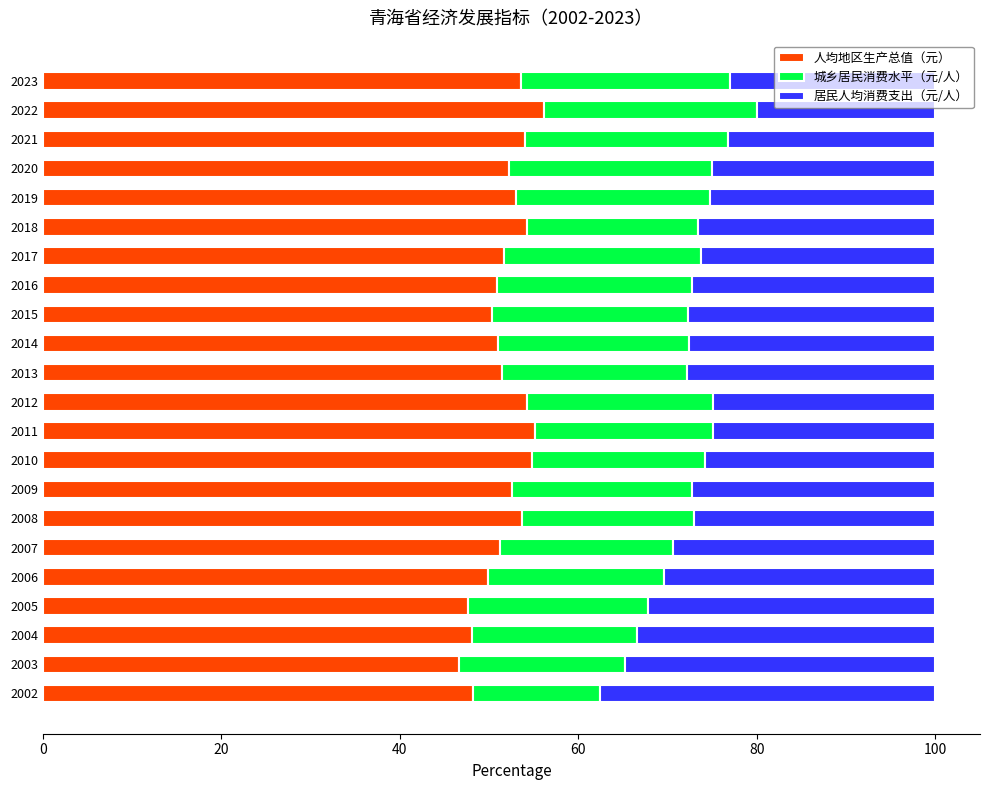

The value of 人均地区生产总值（元） at 2013 is 51.5. True or false?

True